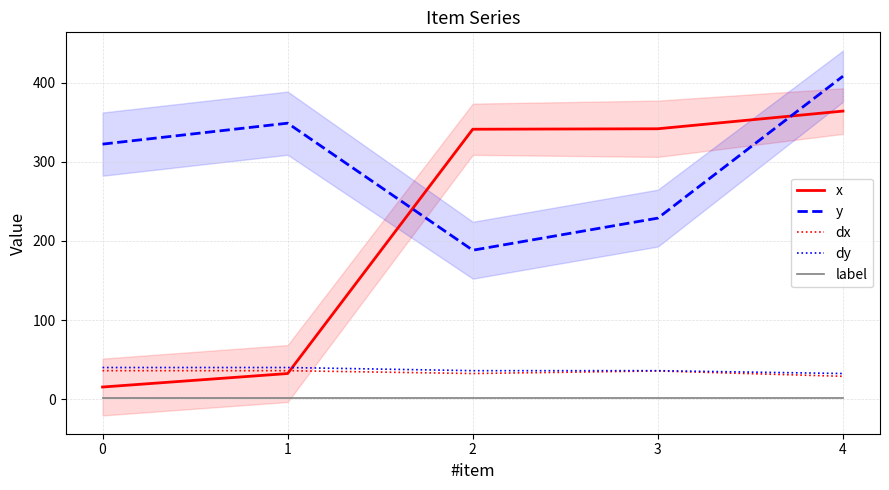

True or false: x and y cross at least once.

True